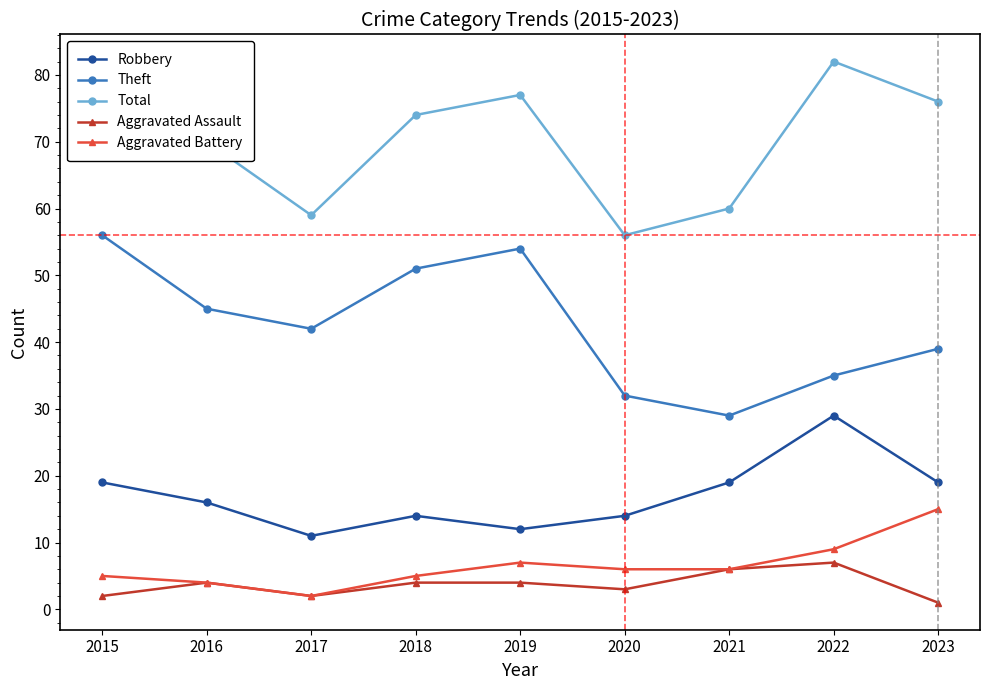

Which label corresponds to the largest value in the chart?

2015